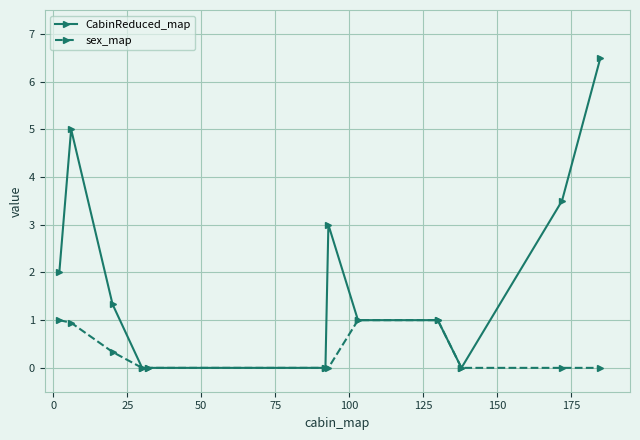

Which series has the largest total across all categories?

CabinReduced_map